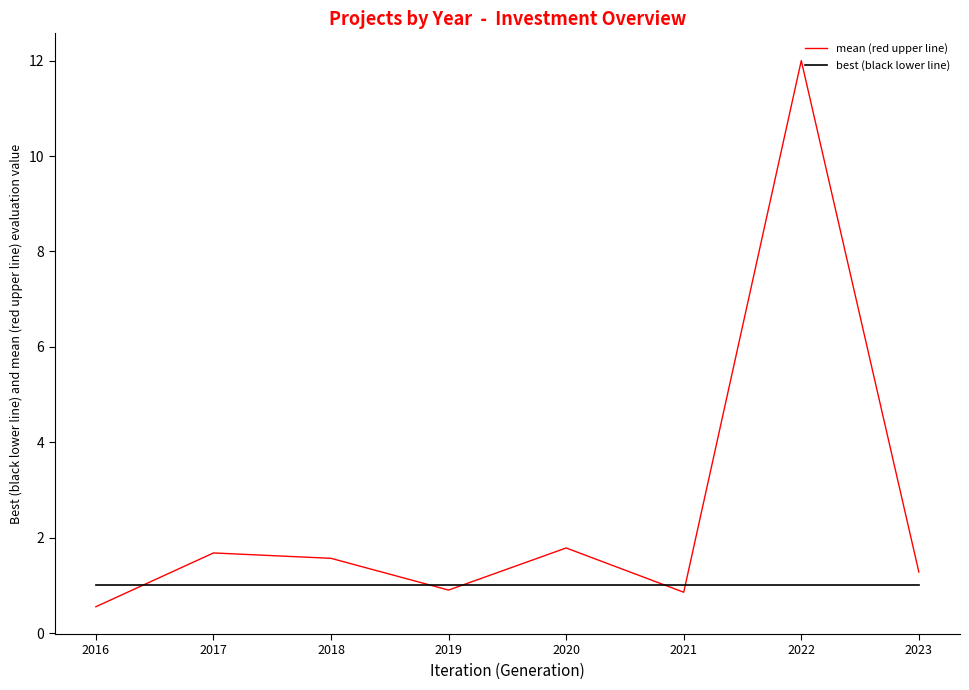

What is the lowest value of the mean (red upper line) series?

0.6